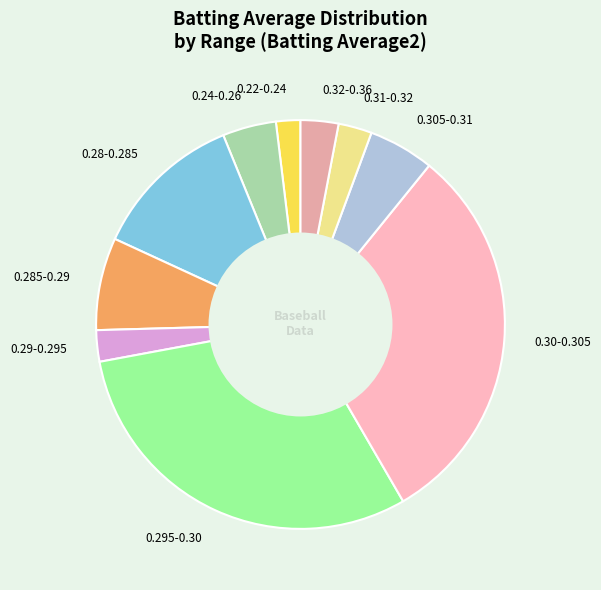

Which has a higher value, 0.31-0.32 or 0.295-0.30?

0.295-0.30